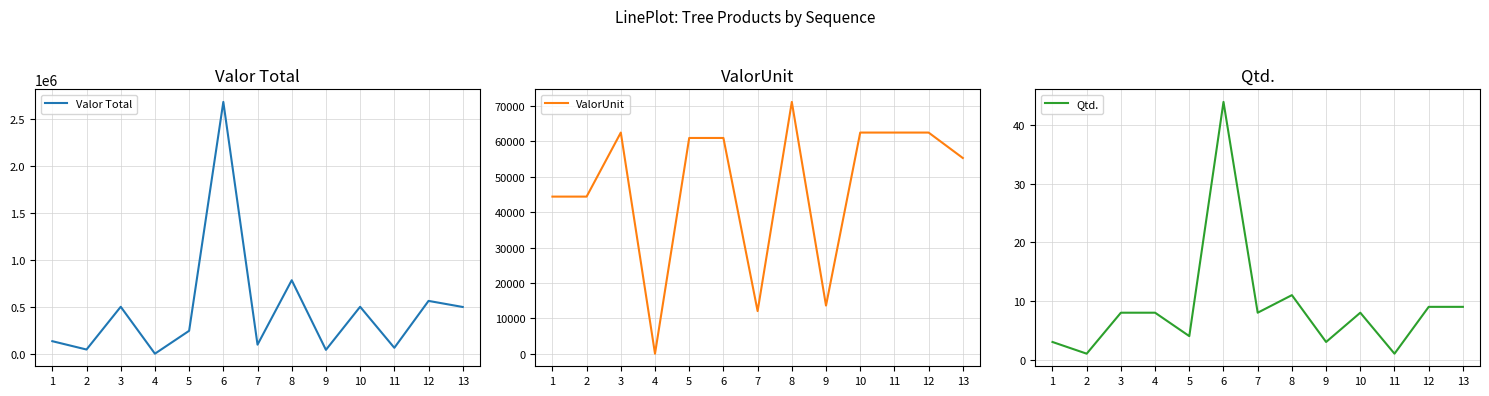

Where is Valor Total nearest to the value 1340768?

8